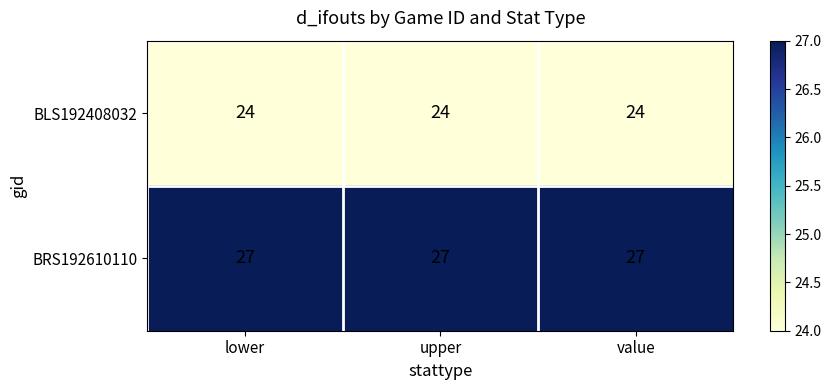

What is the difference between the highest and lowest values at upper?

3